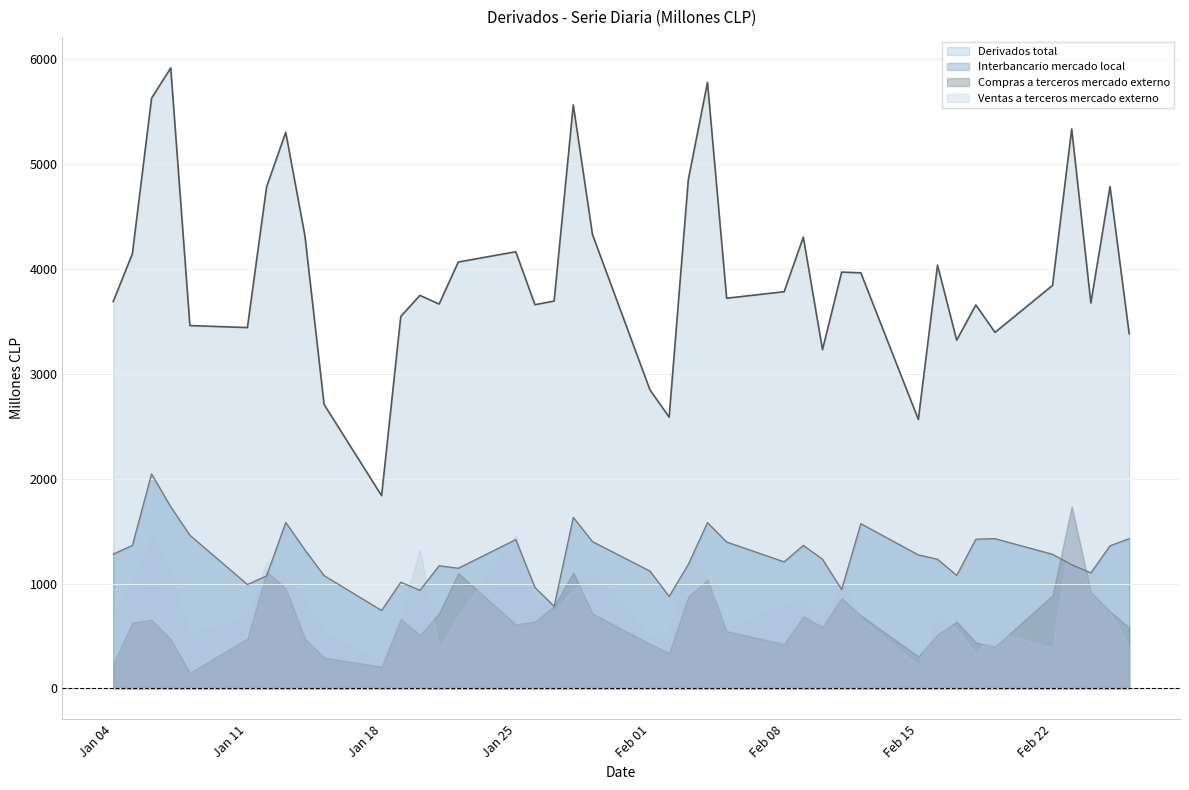

What value does the Ventas a terceros mercado externo series have at 04-02-2016, to the nearest 10?

1020